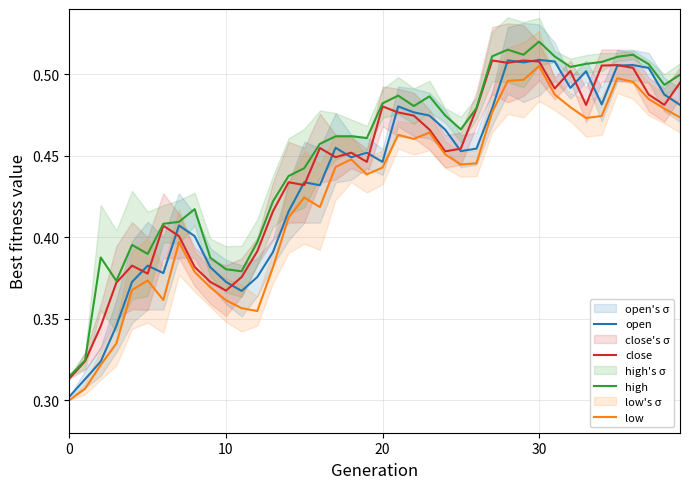

Rank the series by their average value, from highest to lowest.

high, close, open, low